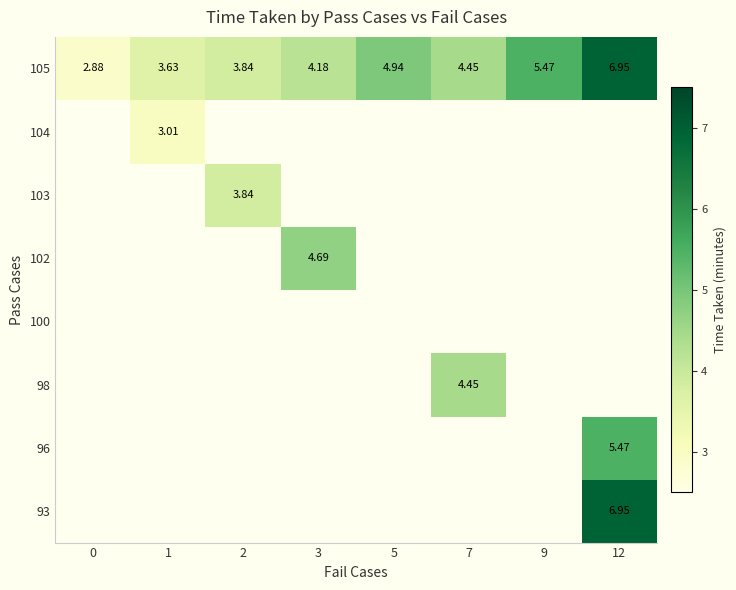

Count the number of data series in this chart.

9